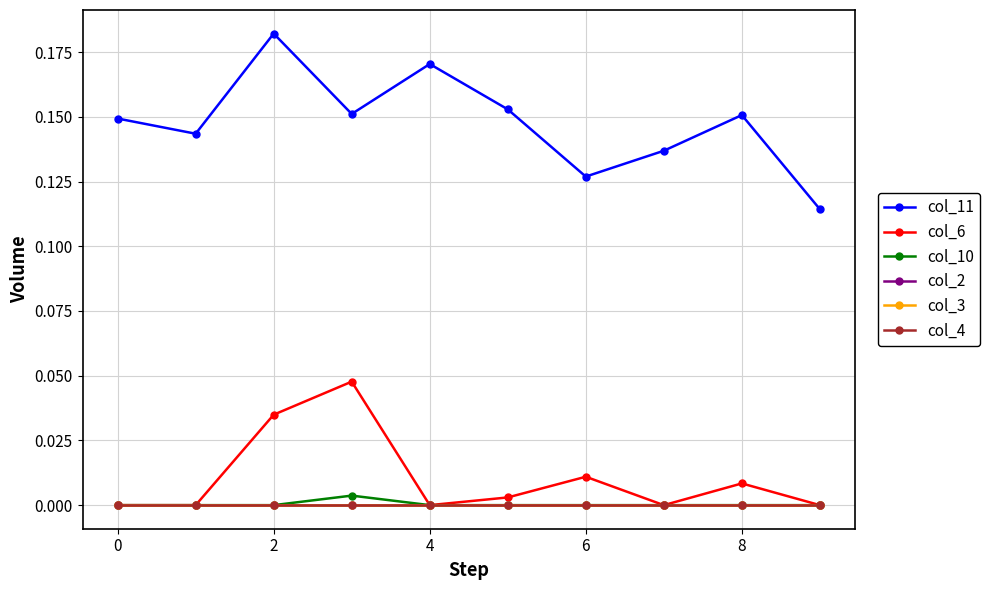

List the series in order of their peak value, lowest first.

col_2, col_3, col_4, col_10, col_6, col_11